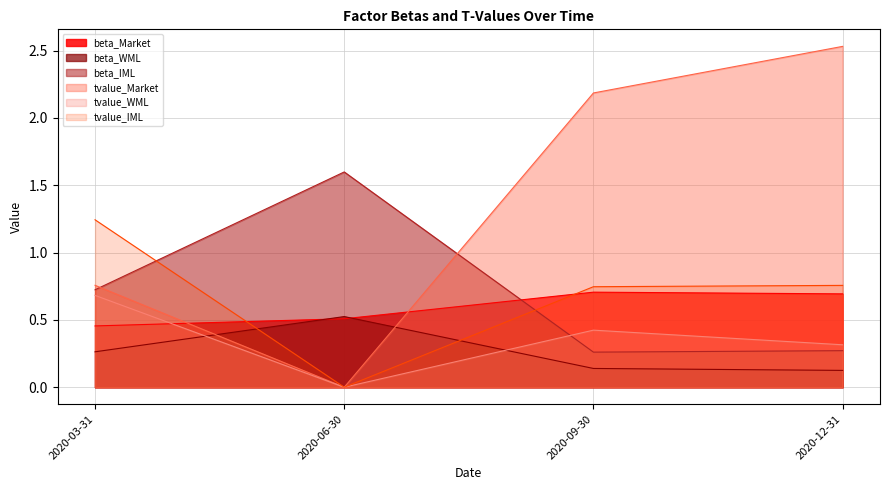

Where is the first local minimum for tvalue_IML?

2020-06-30